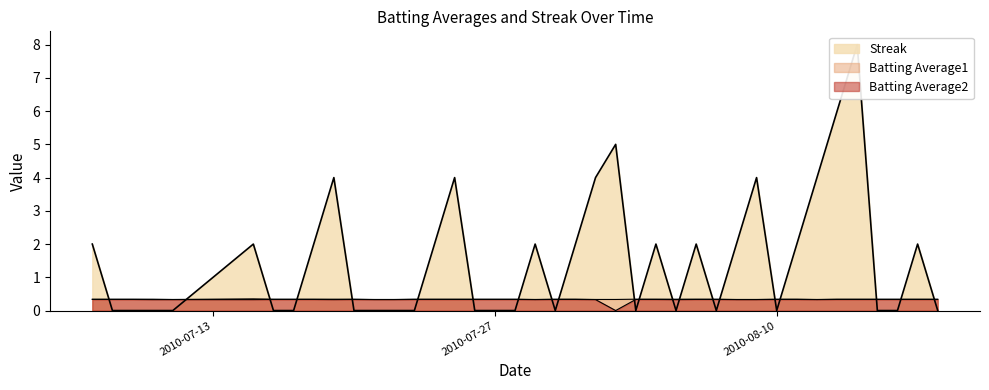

In Batting Average2, how many points are higher than both neighbors (excluding endpoints)?

1